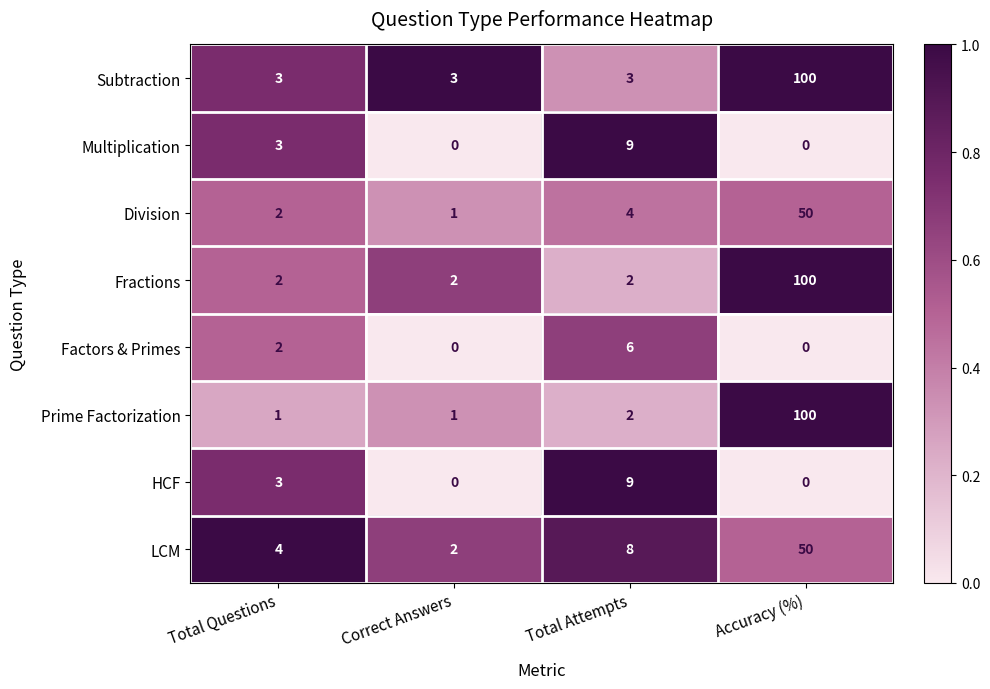

Which series has the largest total across all categories?

Subtraction